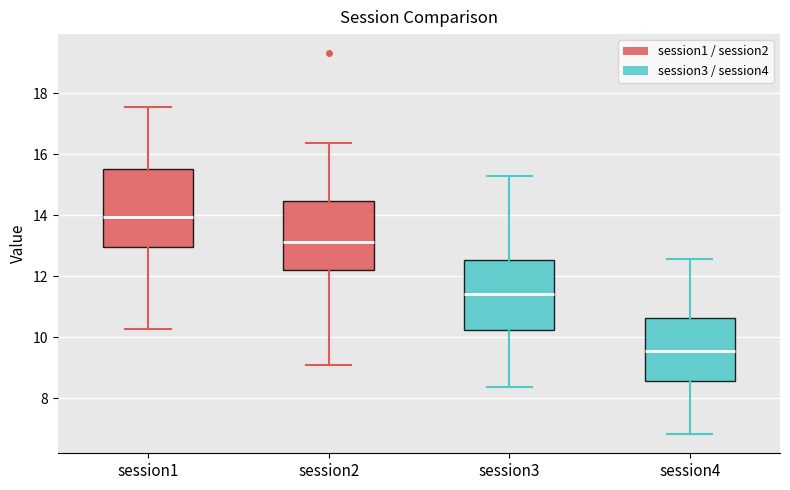

Which box is the tallest, from its lower edge to its upper edge?

session1